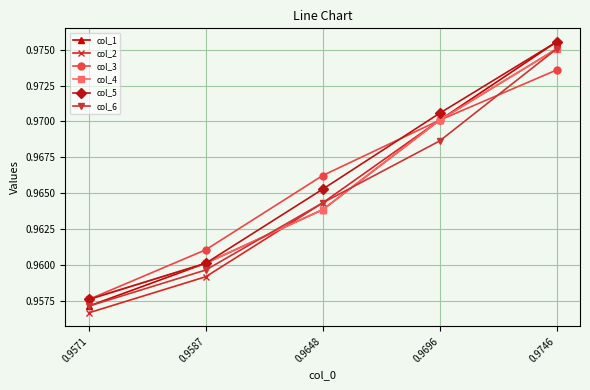

True or false: col_6 and col_5 cross at least once.

False